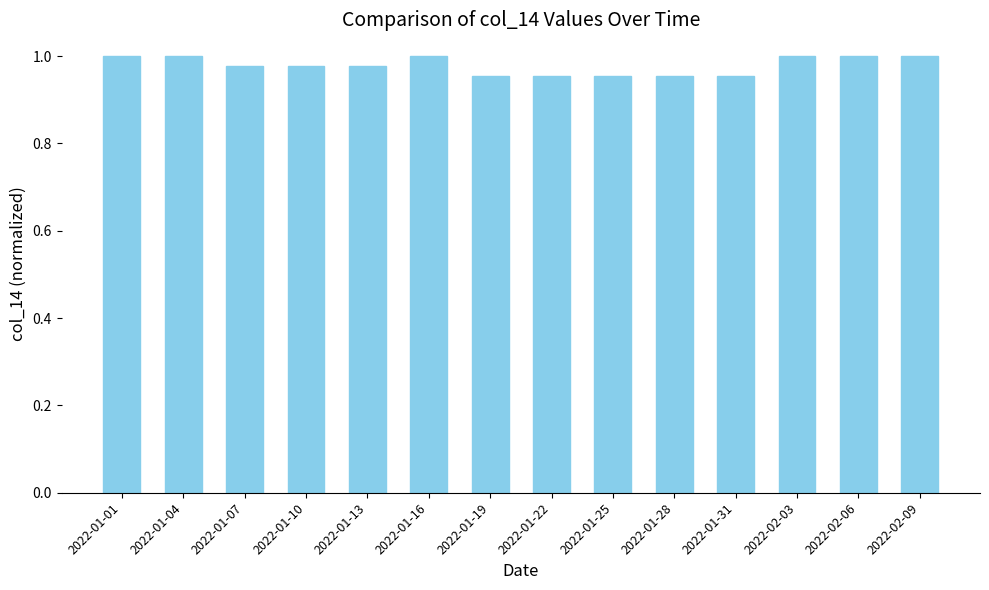

What is the label of the 11th bar from the left?

2022-01-31